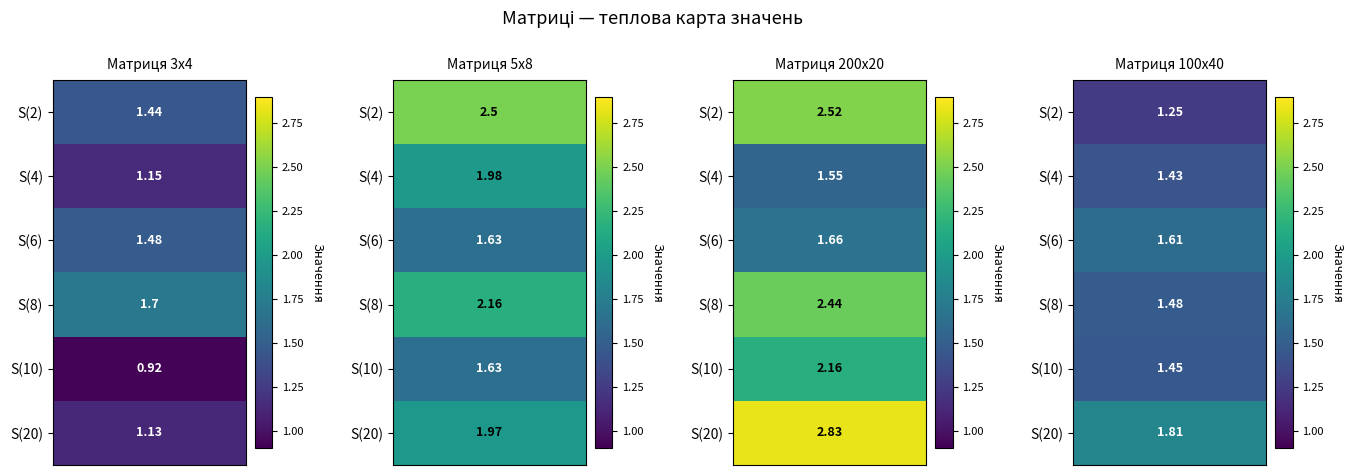

Which series changed the most between S(2) and S(8)?

Матриця 5х8